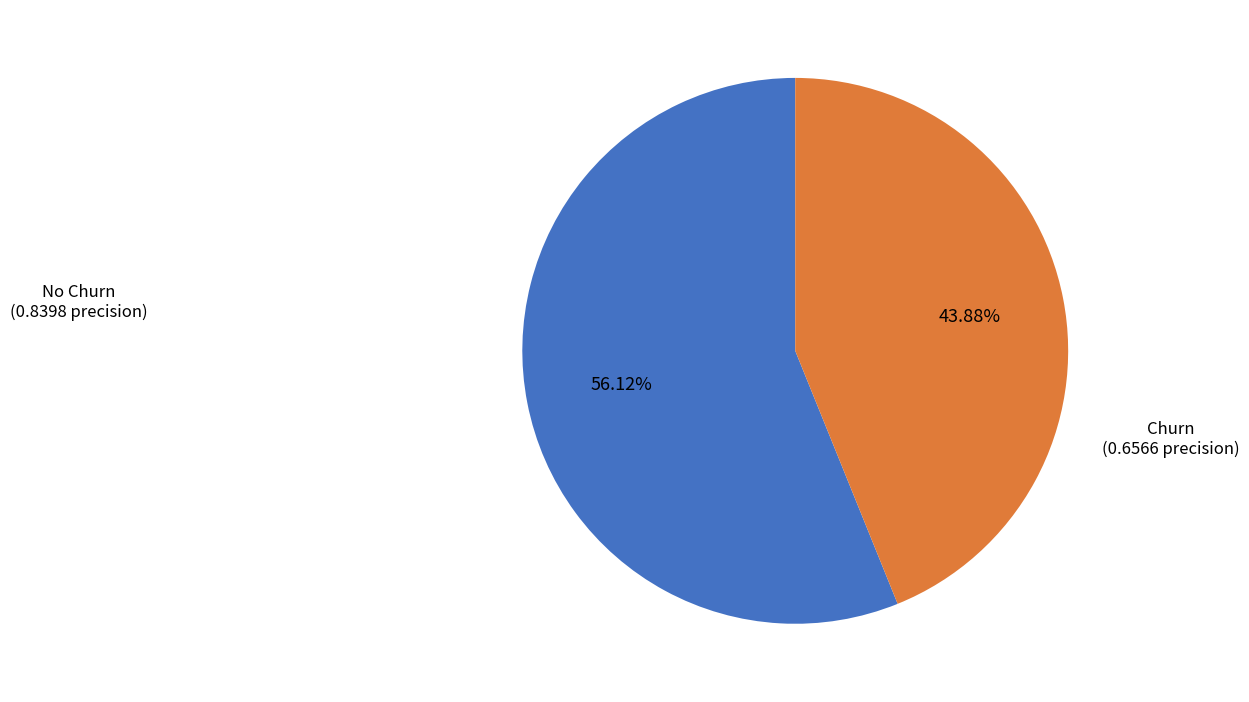

Which category has the smallest portion of the pie?

Churn